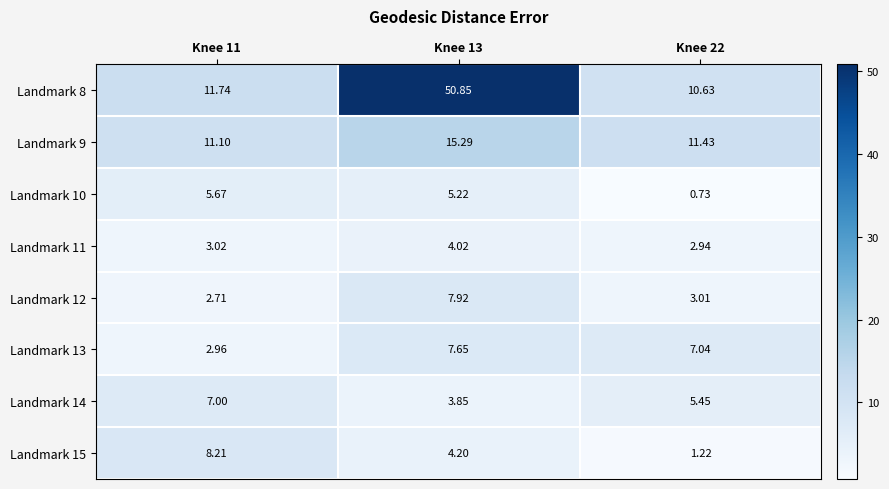

What is the total value across all series at Knee 13?

99.0